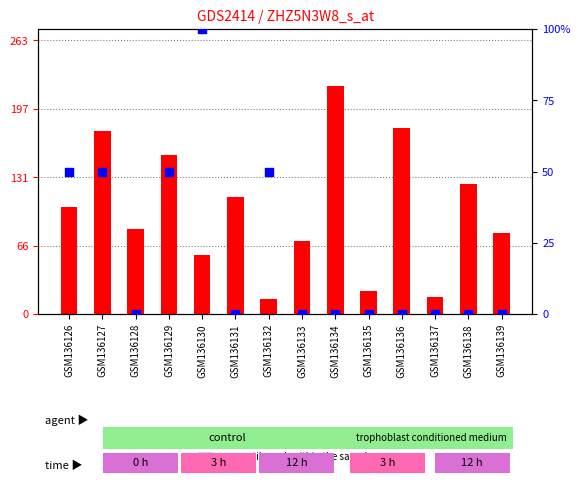

What are all the series names shown in the legend?

count, percentile rank within the sample